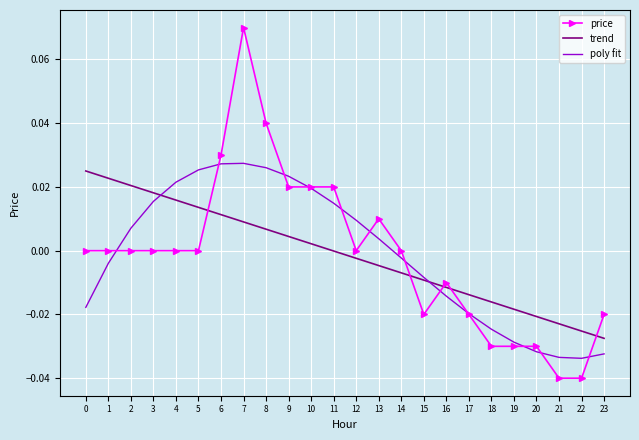

At 4, list the series in order from largest to smallest.

poly fit, trend, price